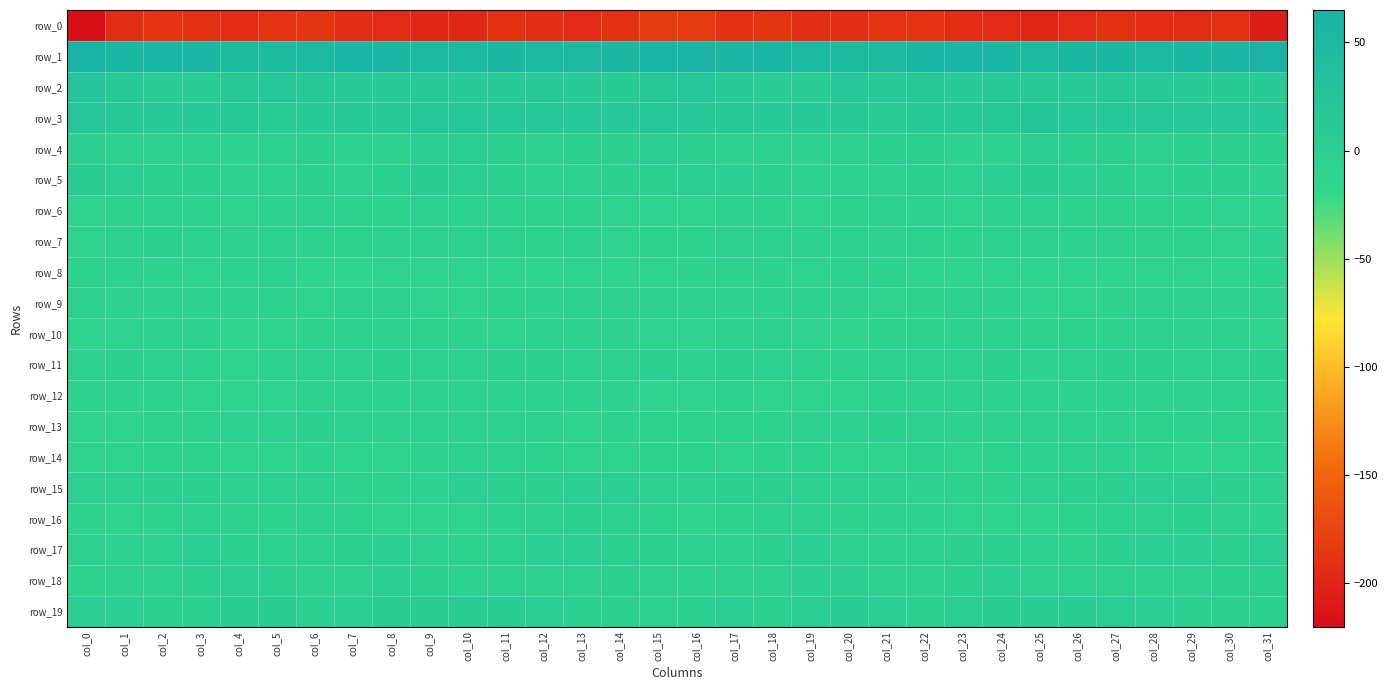

What is the spread (max minus min) of values at col_15?

244.3